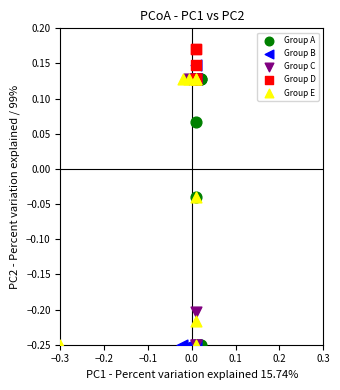

Which series contains the highest Y value?

Group D